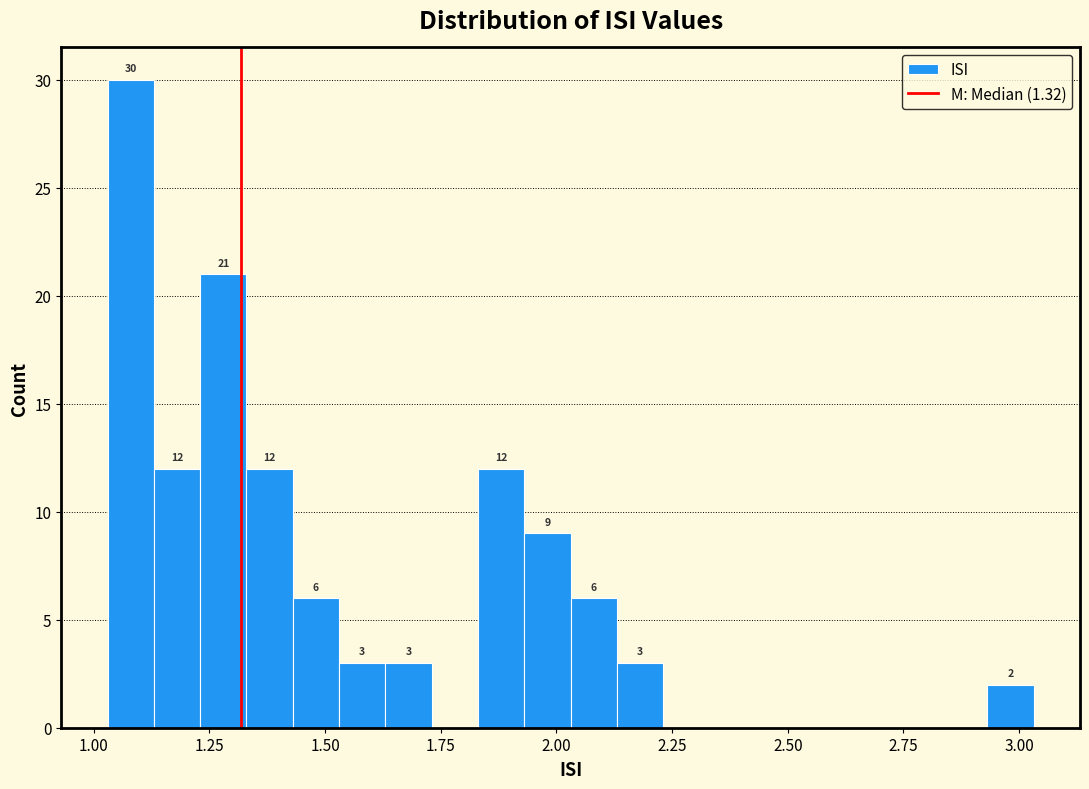

Around what value on the x-axis is the tallest bar? Give the approximate position of its centre, as read against the axis.

1.10